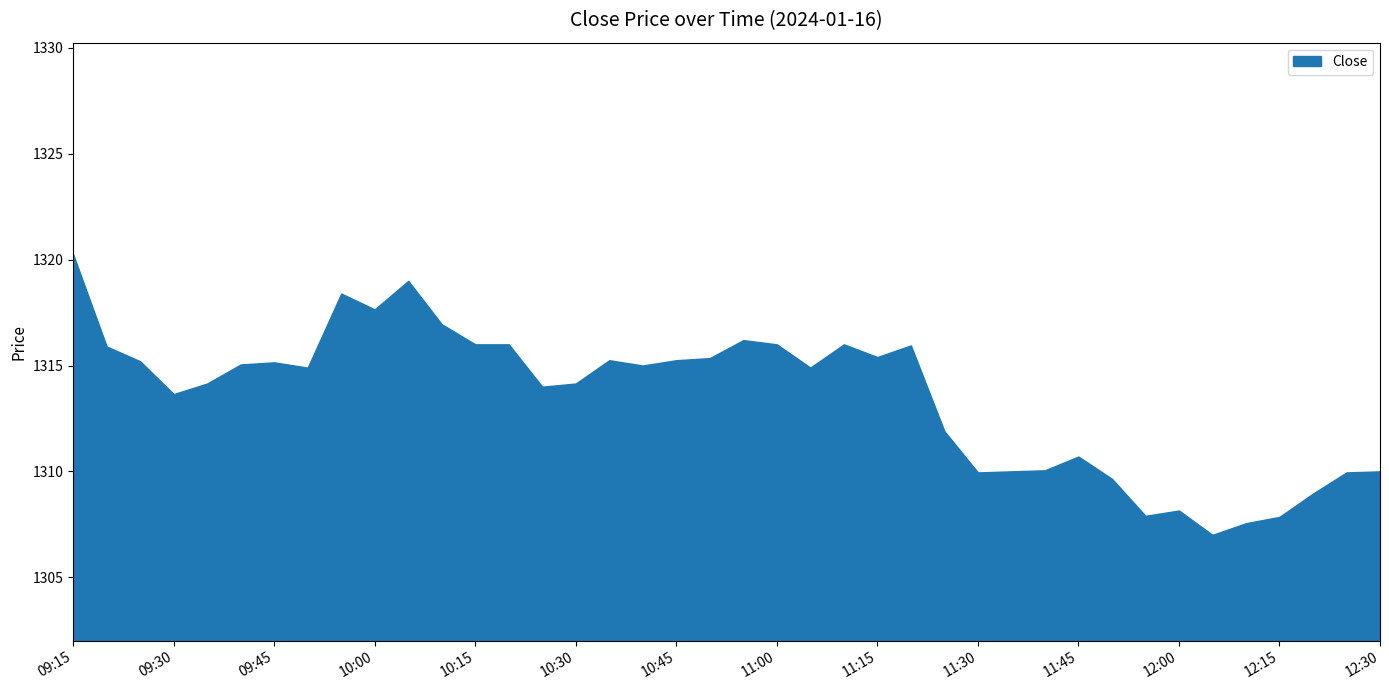

What is the minimum value shown in the chart?

1307.0